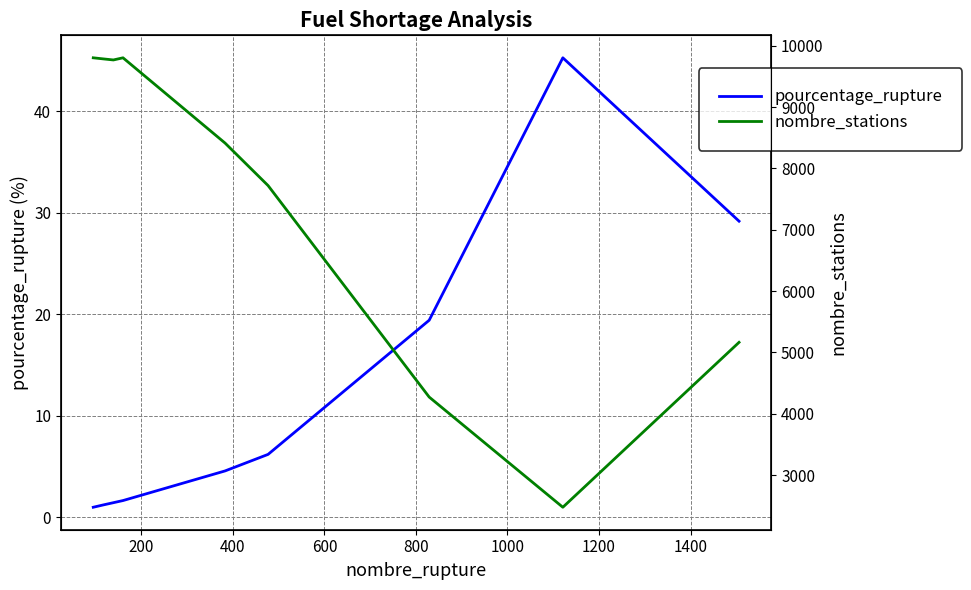

Reading left to right, transcribe all the data shown in this chart.

pourcentage_rupture: 0=1.0	200=1.2	400=1.4	600=1.6	800=4.5	1000=6.2	1200=19.4	1400=45.3	1600=29.2
nombre_stations: 0=9803.0	200=9786.0	400=9768.0	600=9803.0	800=8413.0	1000=7720.0	1200=4273.0	1400=2477.0	1600=5165.0